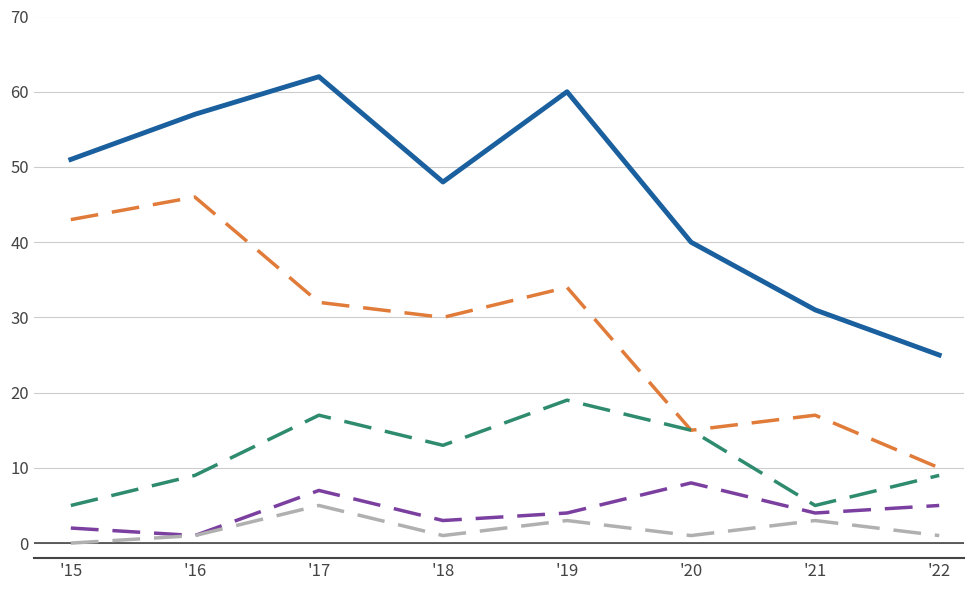

Does the chart have visible grid lines?

Yes